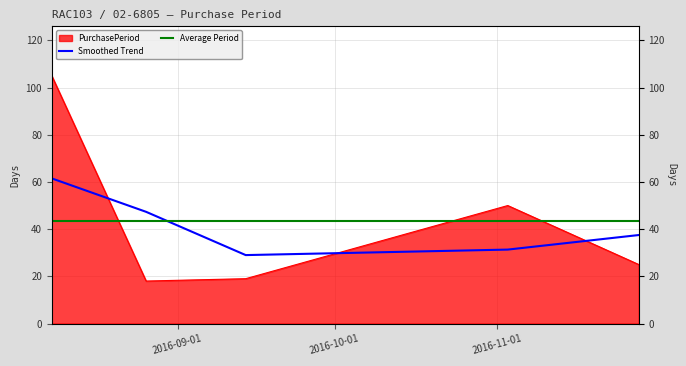

What is the difference between the values at 2016-08-26 and 2016-11-03?

32